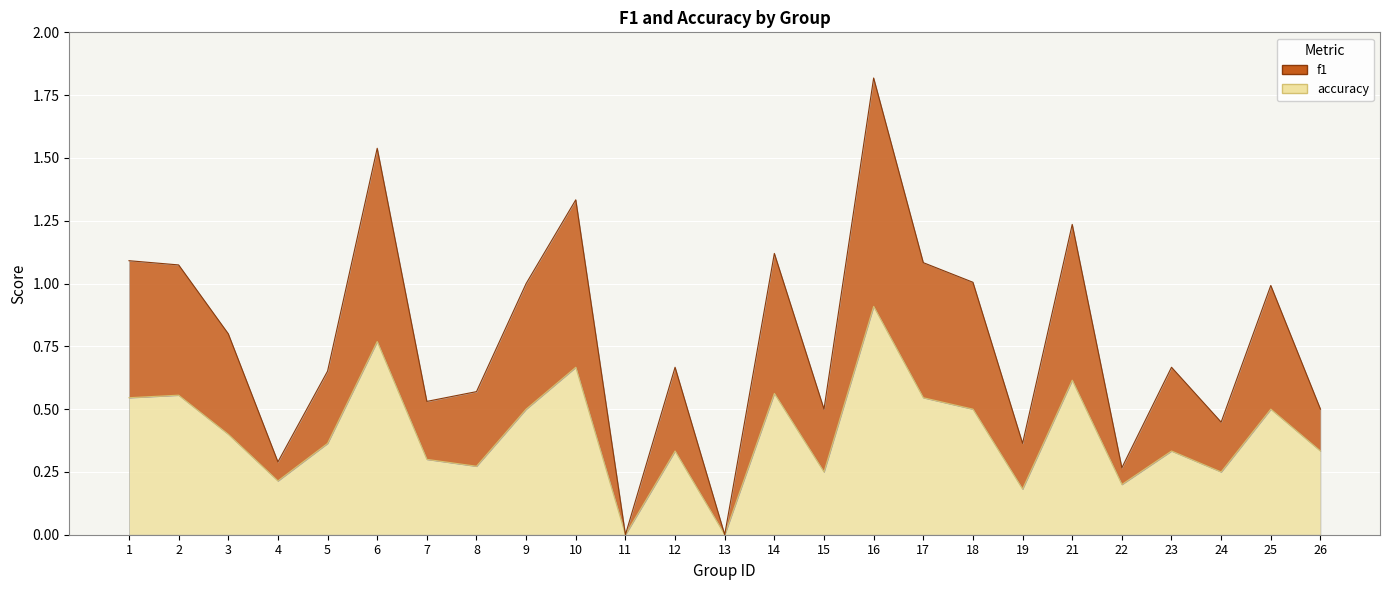

What is the average value of the accuracy series?

0.4